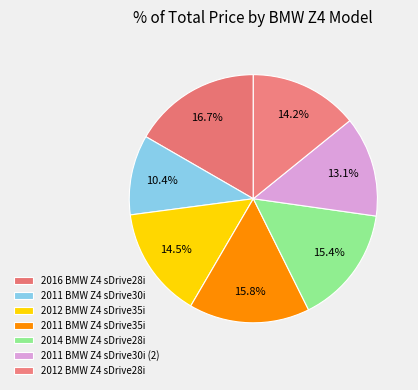

Rank the categories by value from lowest to highest.

2011 BMW Z4 sDrive30i, 2011 BMW Z4 sDrive30i (2), 2012 BMW Z4 sDrive28i, 2012 BMW Z4 sDrive35i, 2014 BMW Z4 sDrive28i, 2011 BMW Z4 sDrive35i, 2016 BMW Z4 sDrive28i